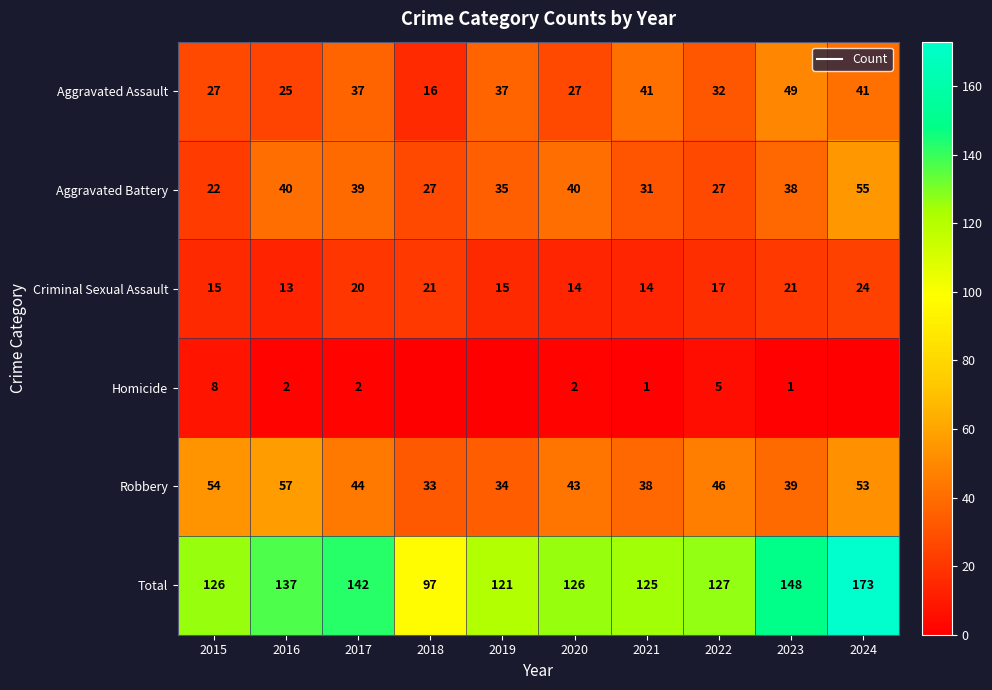

Which series has the largest total across all categories?

Total